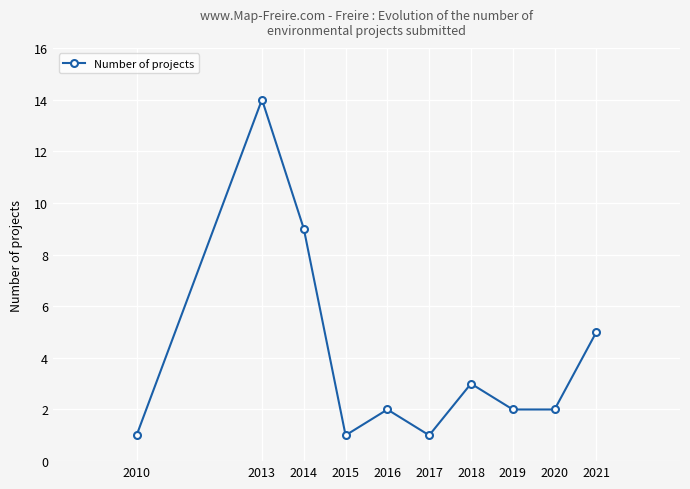

Reading left to right, what are all the values shown in this chart?

2010=1	2013=14	2014=9	2015=1	2016=2	2017=1	2018=3	2019=2	2020=2	2021=5